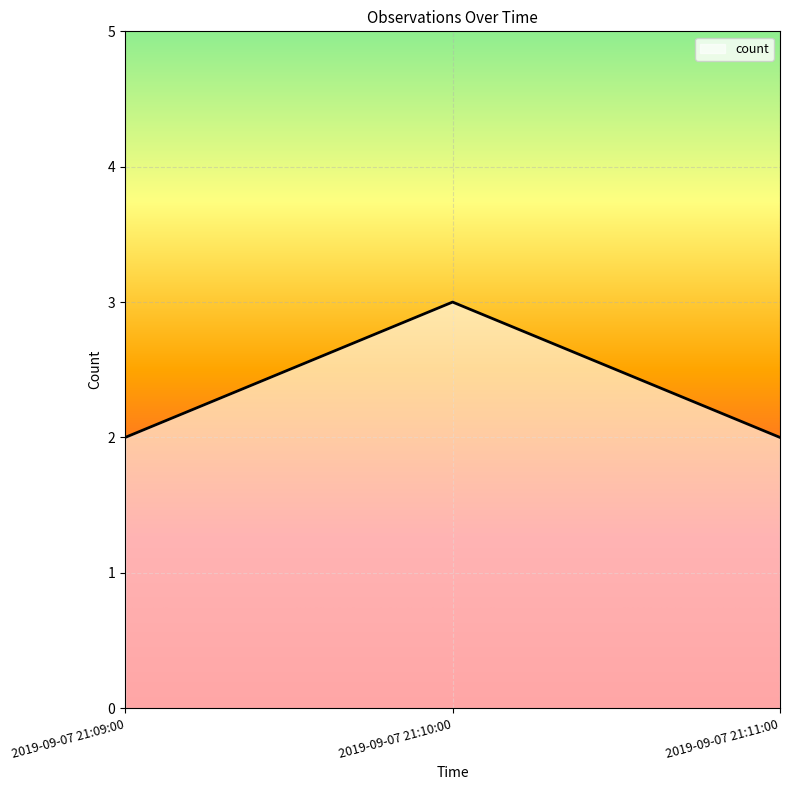

What is the ratio of the value at 2019-09-07 21:09:00 to the value at 2019-09-07 21:10:00?

0.7